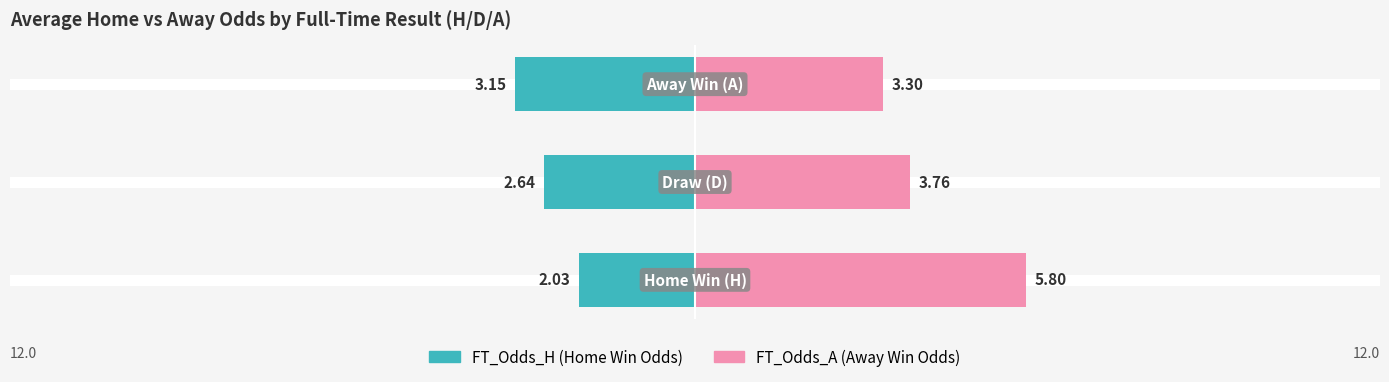

What is the difference between the FT_Odds_H (Home Win Odds) values at 0 and 1?

0.6